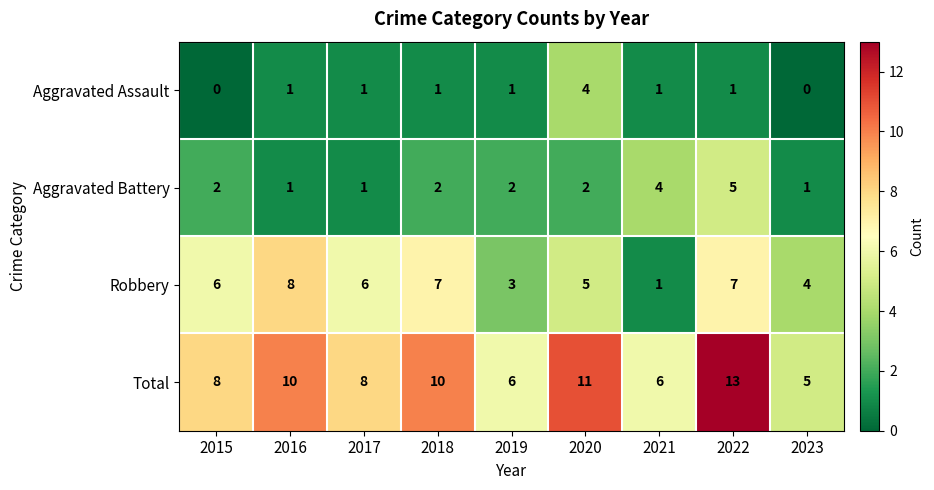

Count the Robbery values in the range 4 to 7.

6